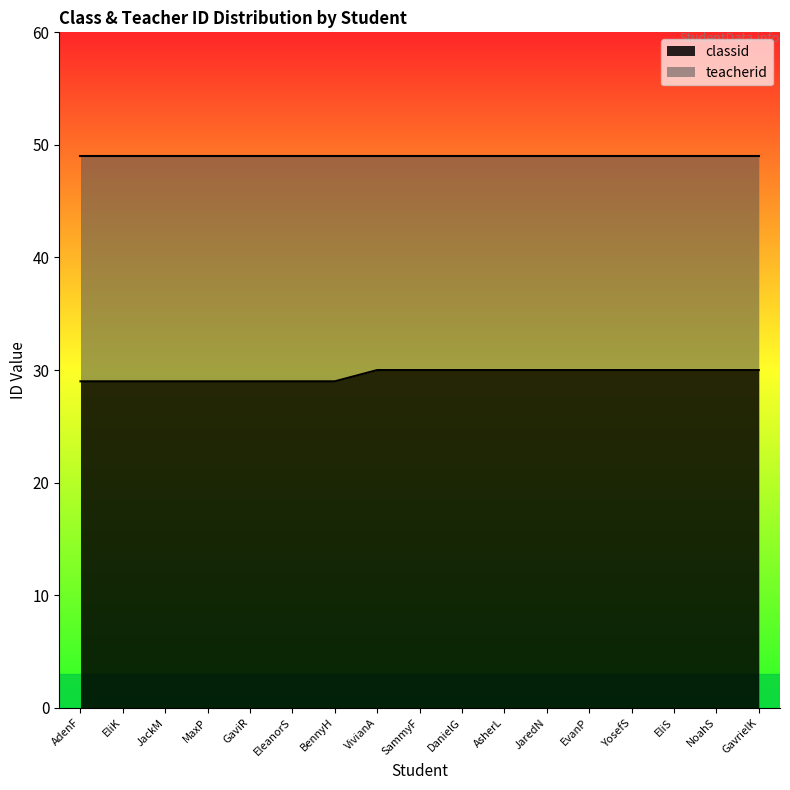

Count the values in the range 29 to 30.

17